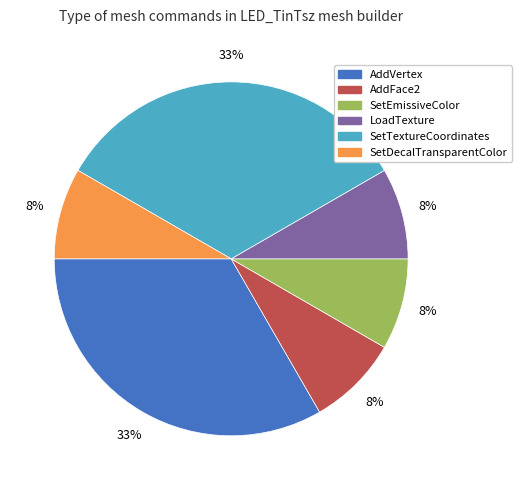

Count the number of slices in the pie.

6